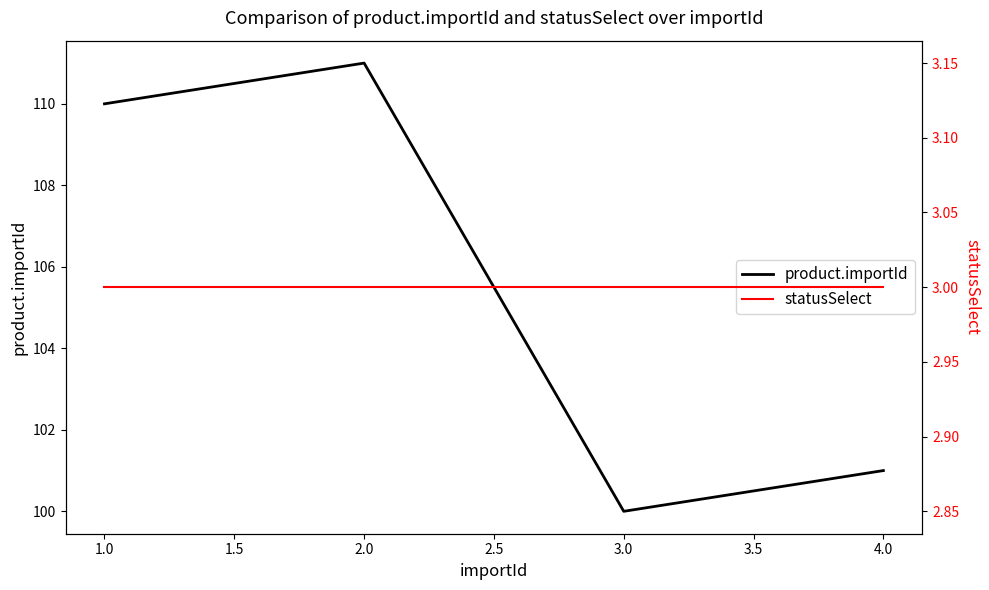

True or false: product.importId and statusSelect cross at least once.

False